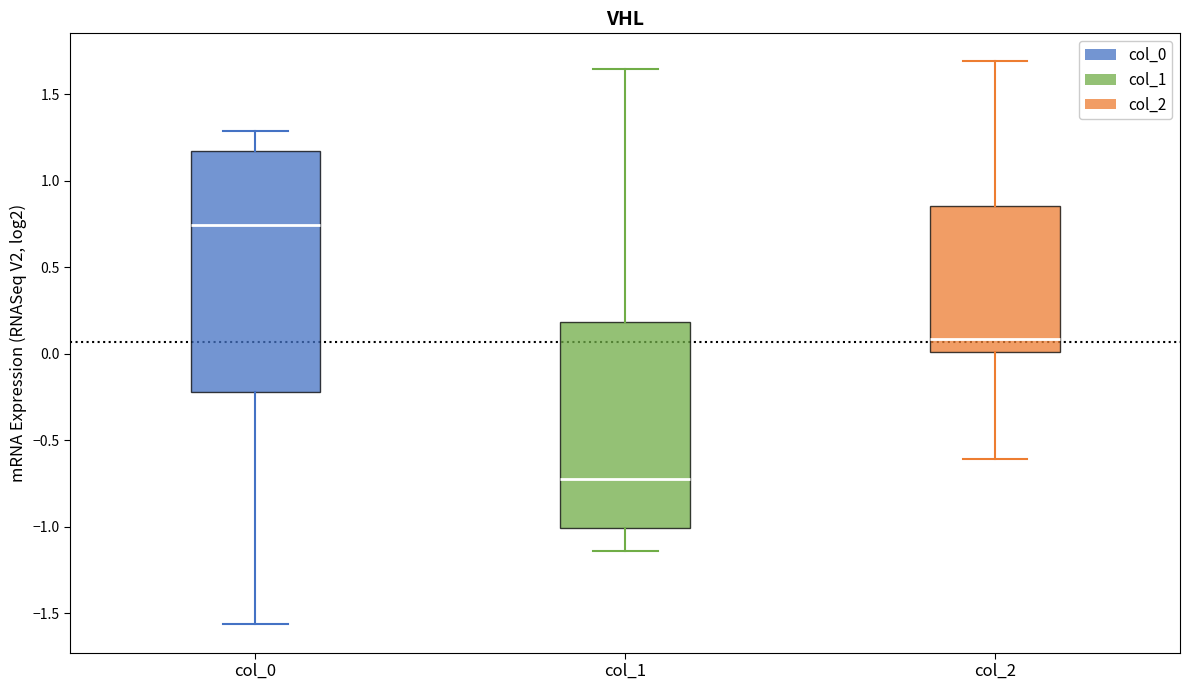

Which box's median line is the lowest?

col_1